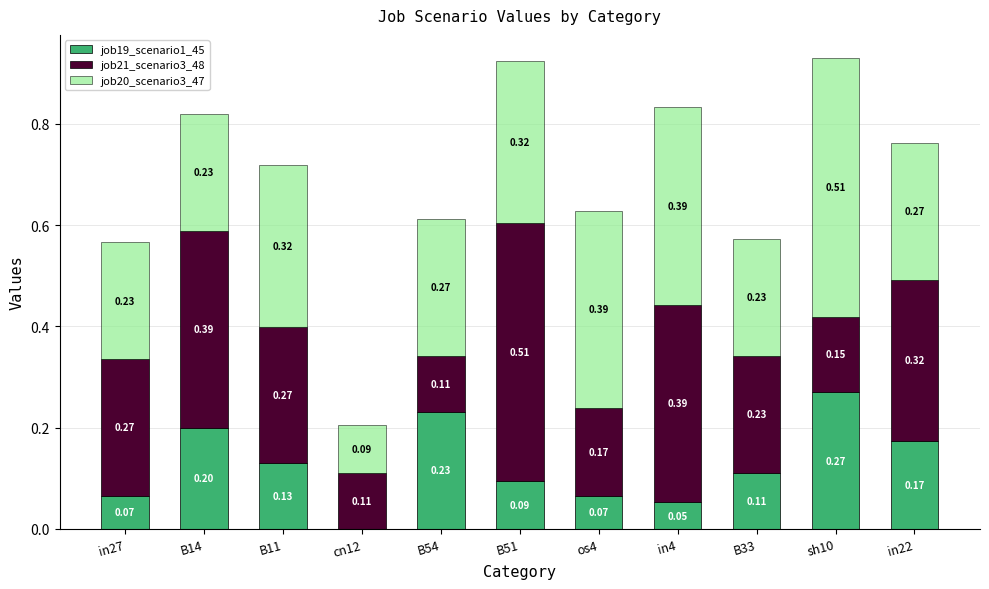

At which category is the sum across all series the highest?

sh10